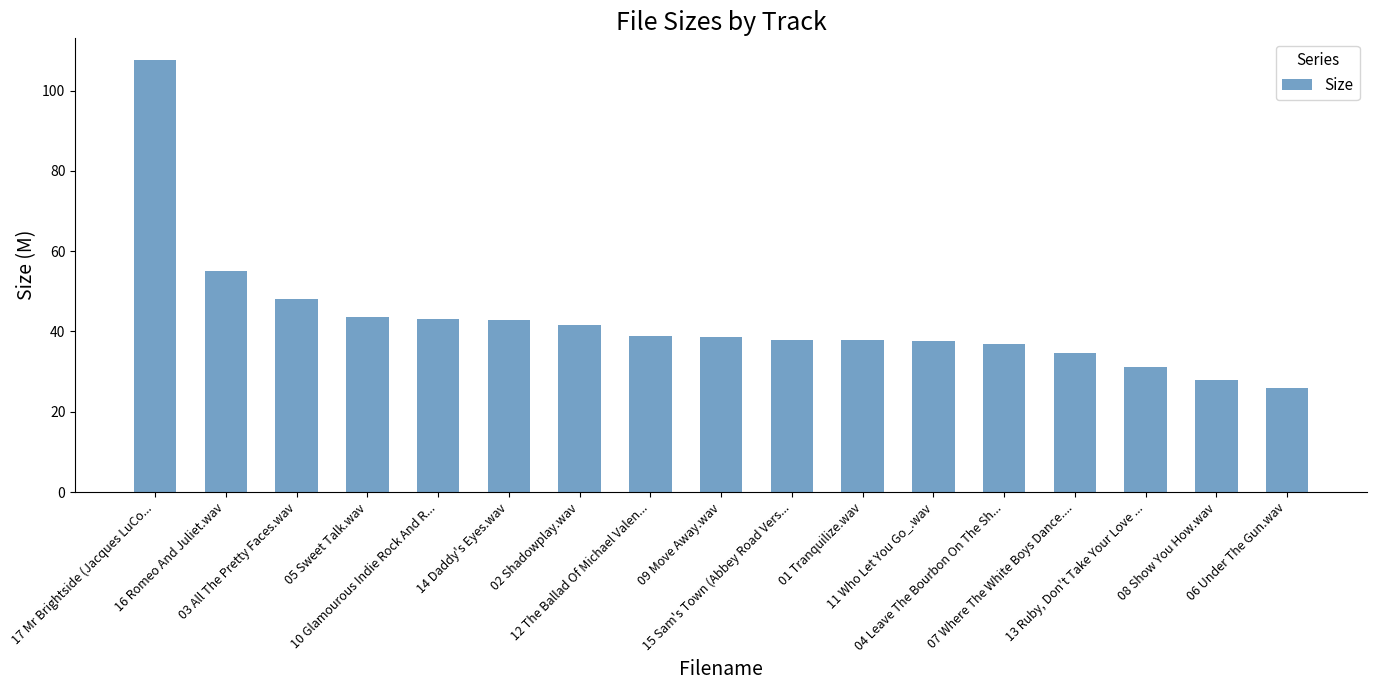

What is the value of the 12th bar from the left?

37.5